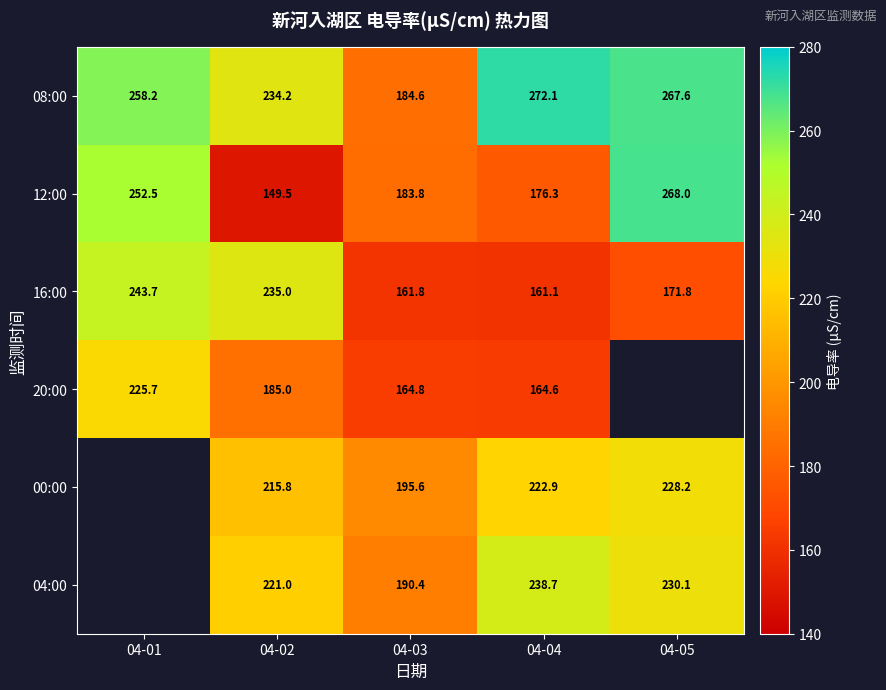

What is the spread (max minus min) of values at 04-01?

32.5